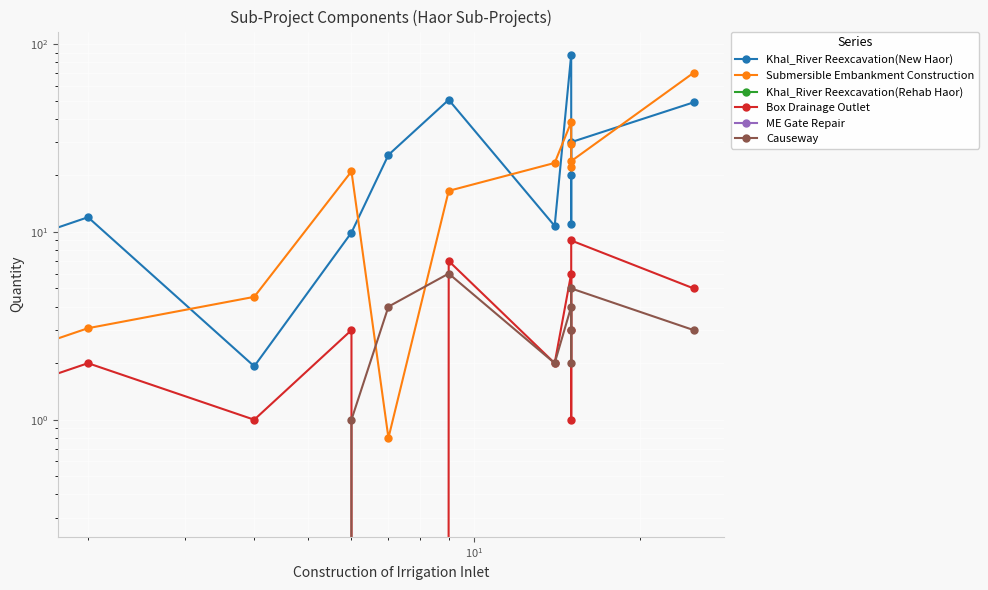

In Submersible Embankment Construction, how many points are higher than both neighbors (excluding endpoints)?

3